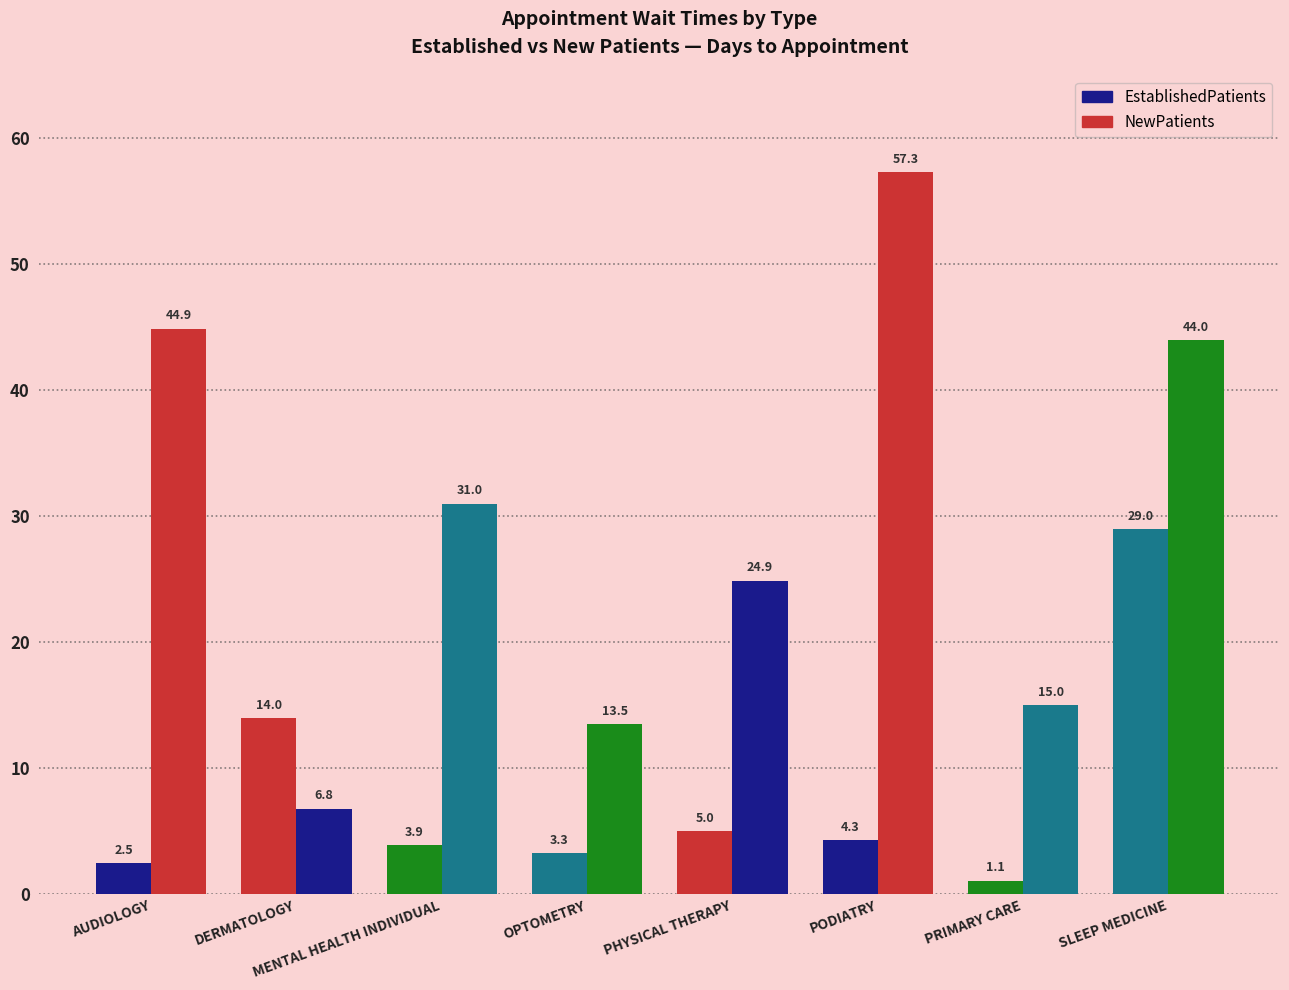

What is the spread (max minus min) of values at PODIATRY?

53.0